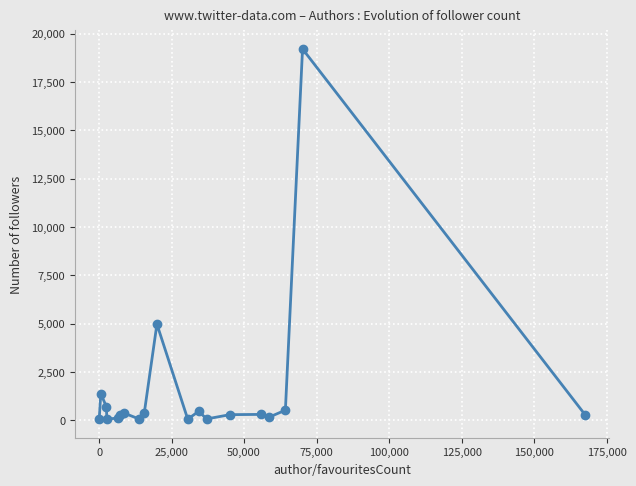

True or false: the data has more than 1 interior local peaks.

True